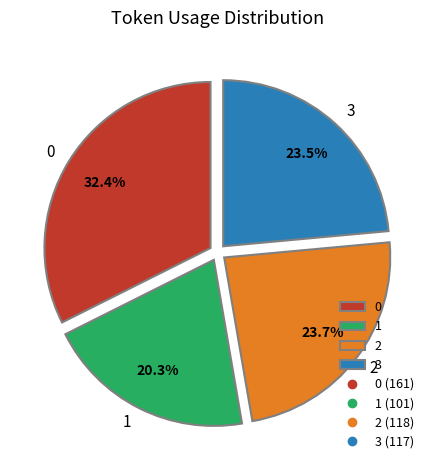

To the nearest percent, what is the difference between the largest and smallest slice percentages?

12%